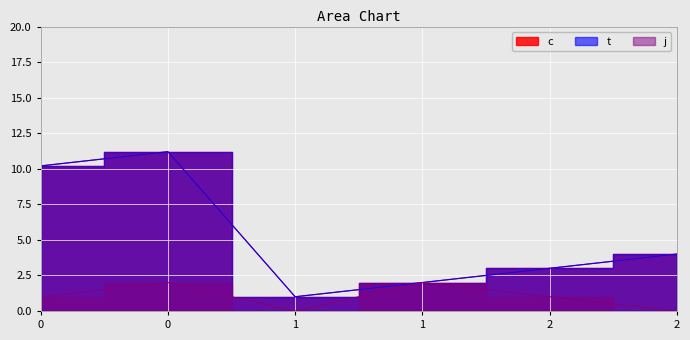

How many data points in c are less than 4?

3